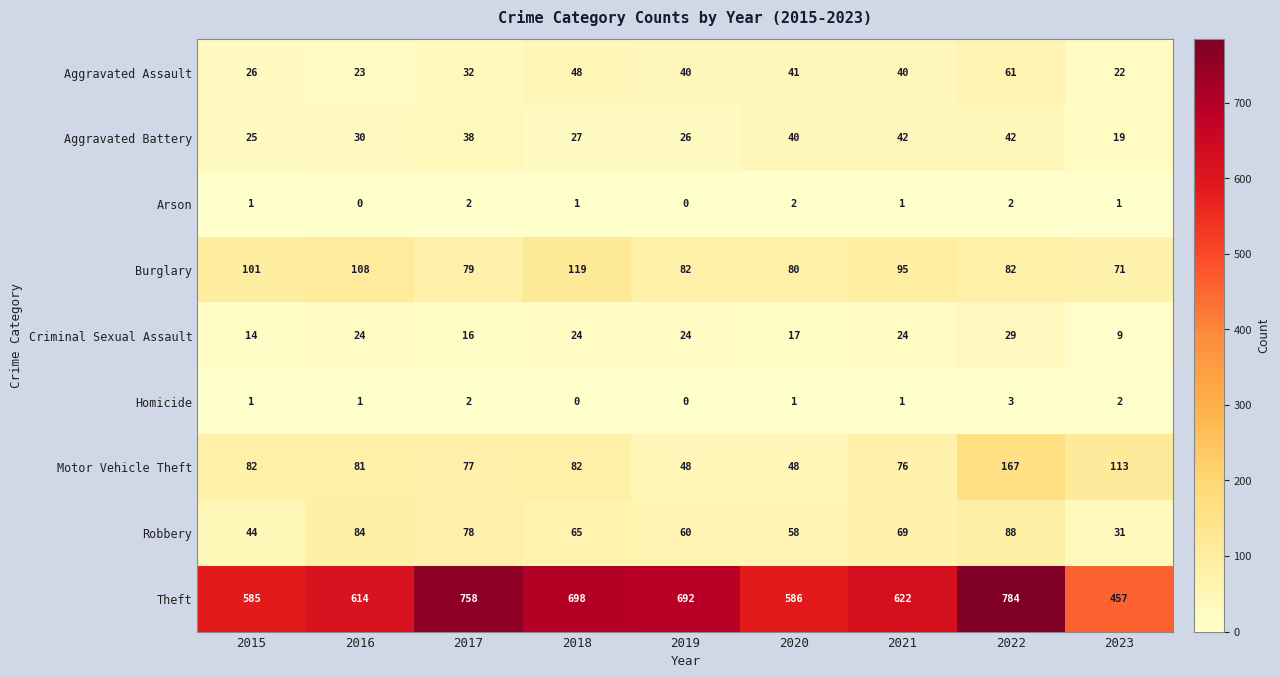

The Arson series shows 2 at 2015. True or false?

False